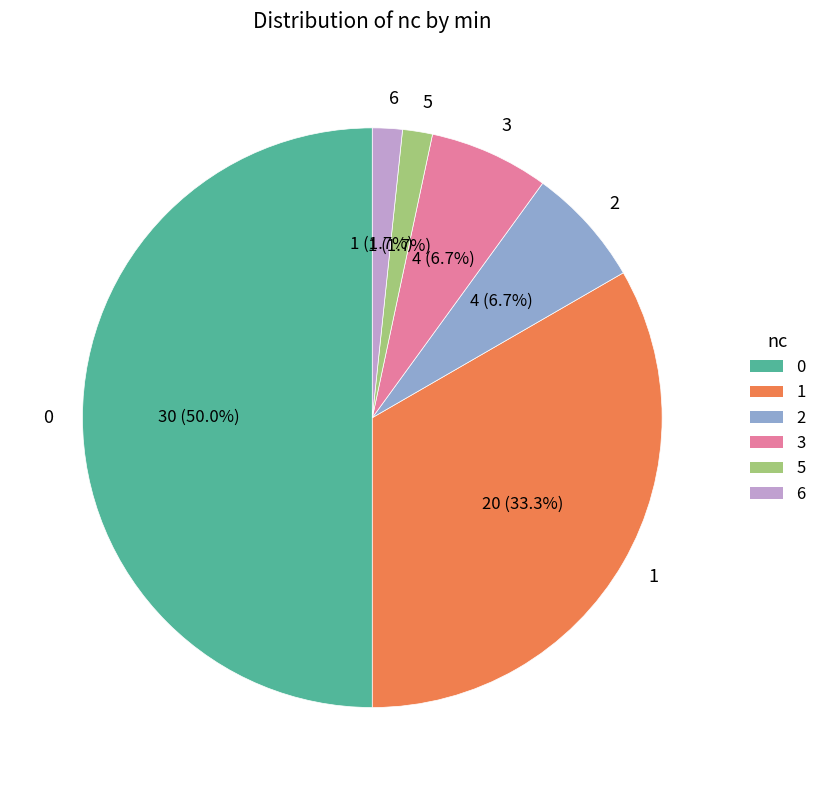

Approximately how many times larger is the value at 0 compared to 1?

1.5